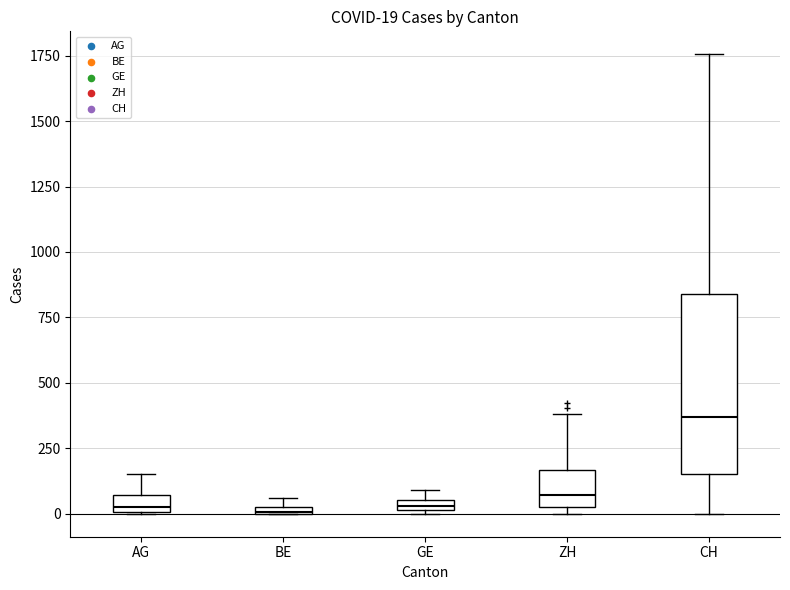

Which box is the tallest, from its lower edge to its upper edge?

CH